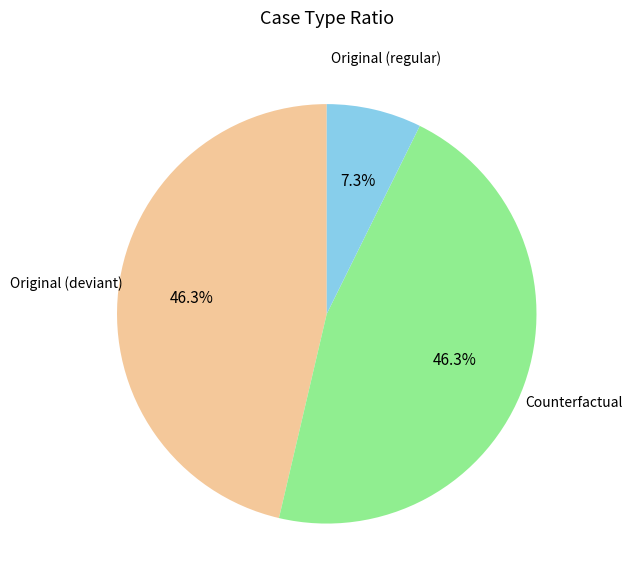

What is the total percentage of Counterfactual and Original (regular)?

53.7%